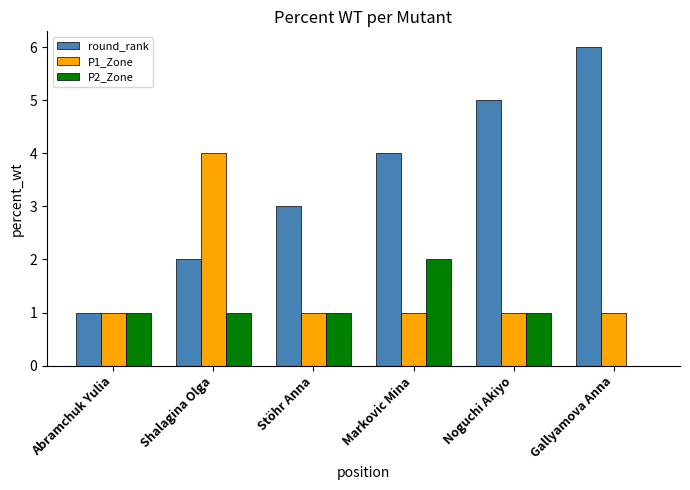

How many groups of bars are there?

6